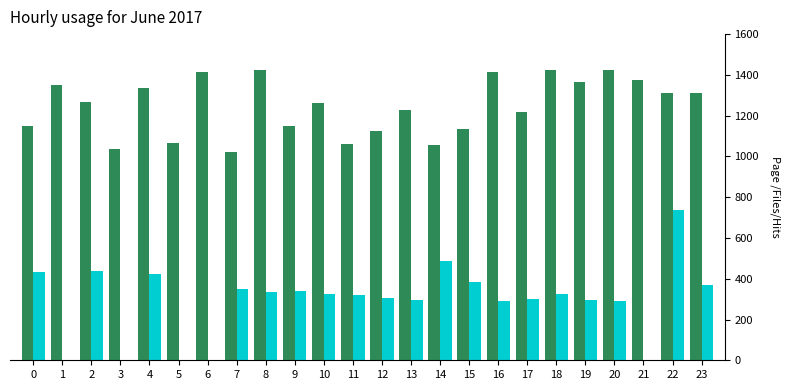

At which category is the sum across all series the highest?

22